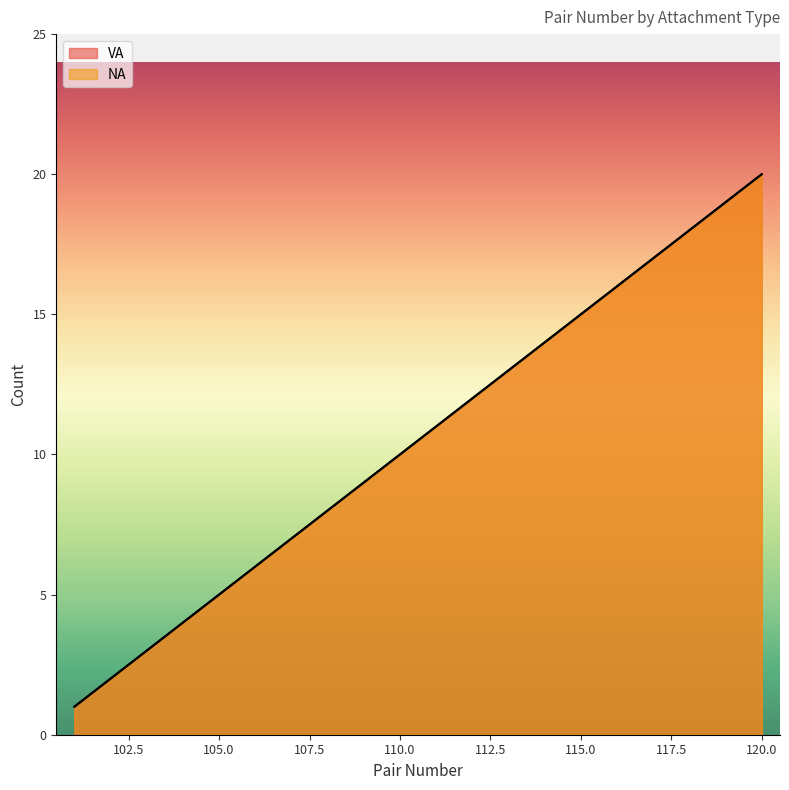

What are all the series names shown in the legend?

VA, NA